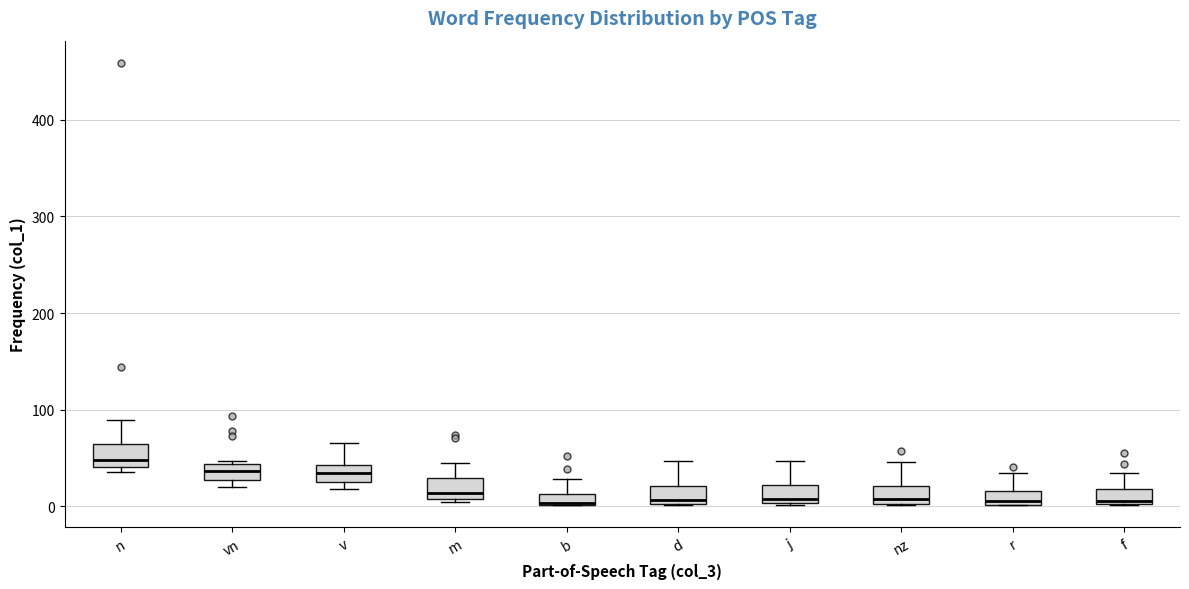

Where does the upper whisker of the box for nz end on the y-axis? The values are not printed on the chart, so give them approximately, as read against the axis.

50